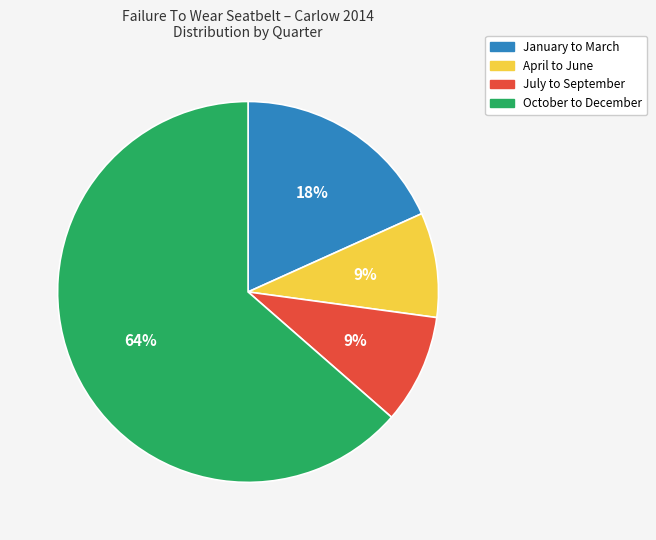

The October to December slice represents 77% of the pie. True or false?

False